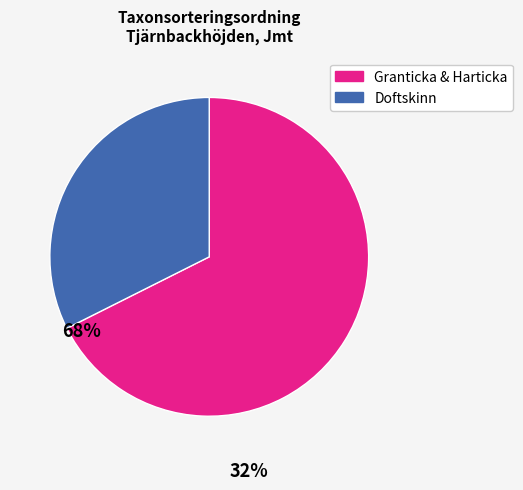

Does any single category account for the majority?

Yes